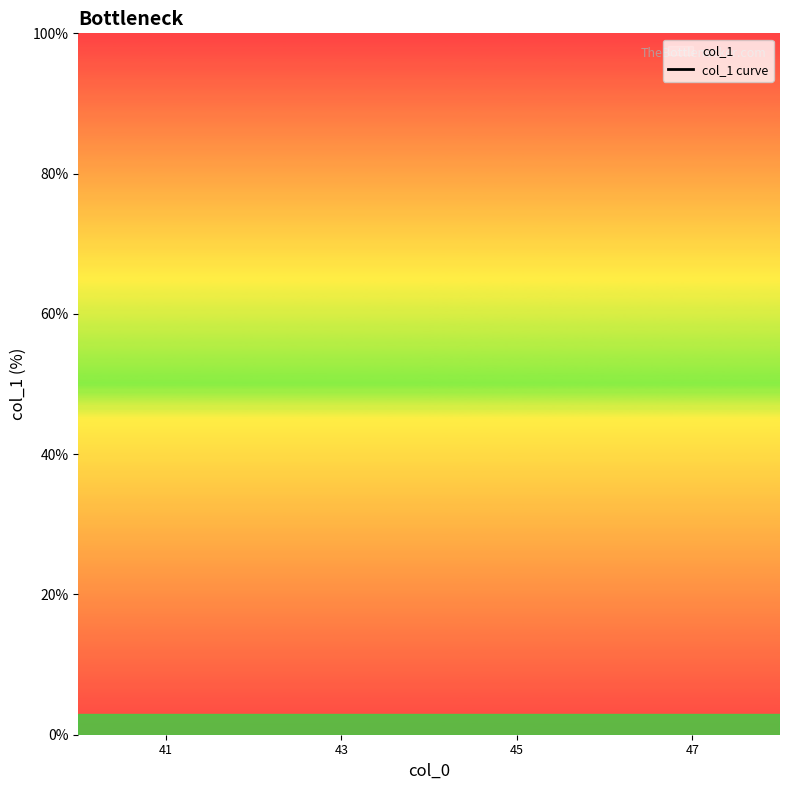

True or false: the data shows nan at 47.

False